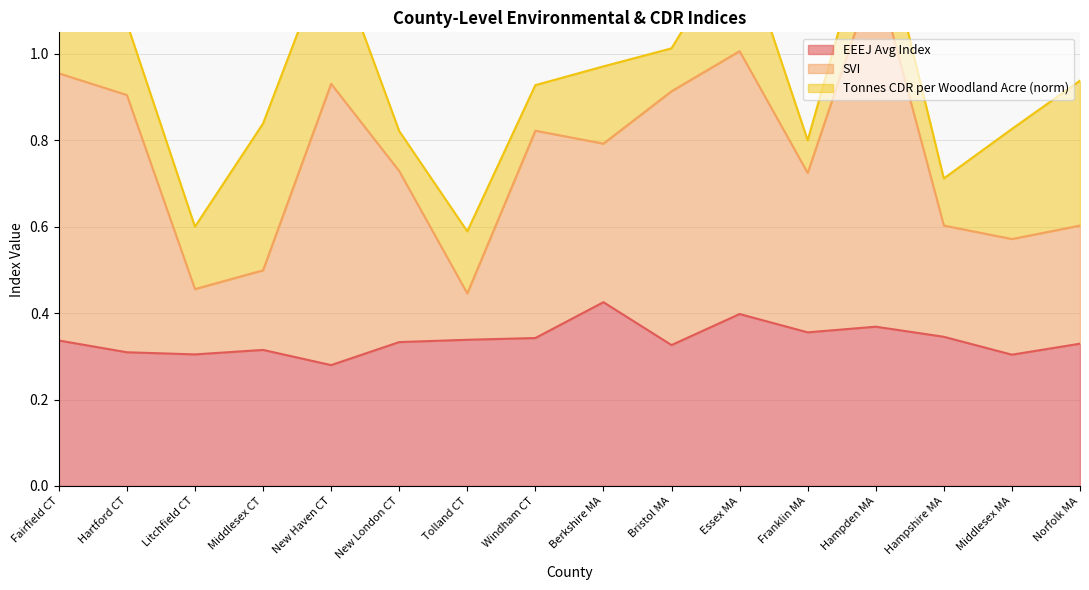

In SVI, how many points are lower than both neighbors (excluding endpoints)?

5